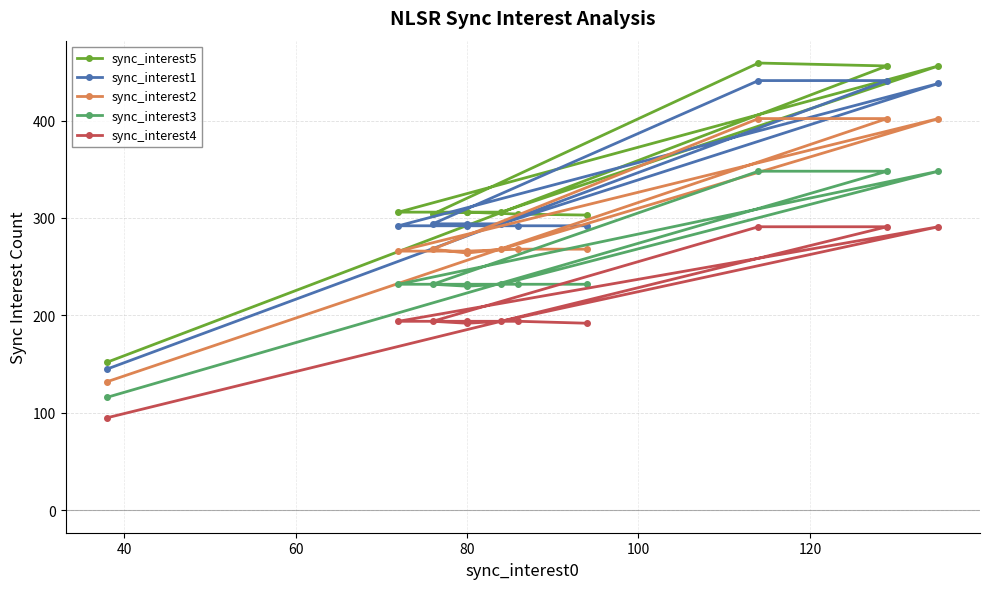

What are all the series names shown in the legend?

sync_interest5, sync_interest1, sync_interest2, sync_interest3, sync_interest4